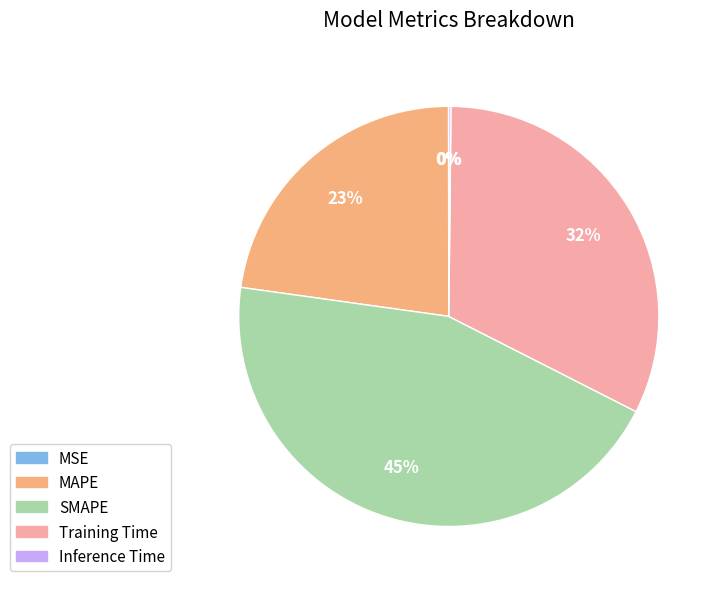

Which slice is the largest?

SMAPE